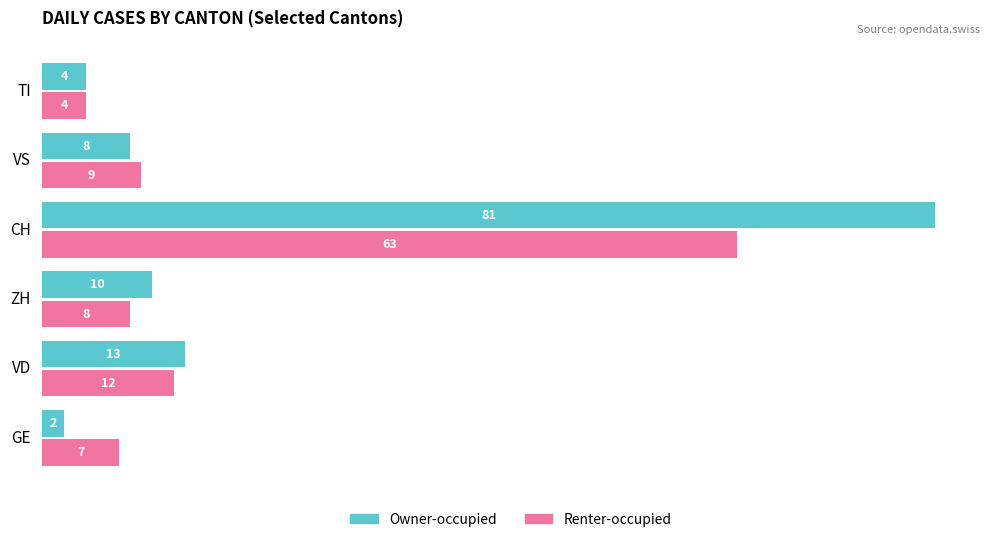

Is the value of Owner-occupied at ZH greater than the value of Renter-occupied at TI?

Yes